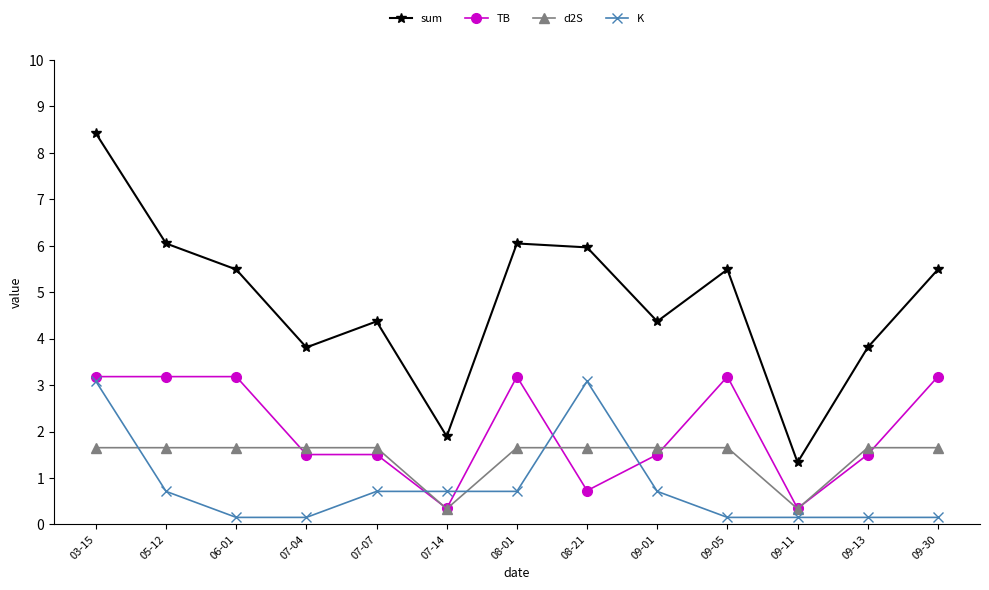

Is it true that K equals 0.7 at 05-12?

True